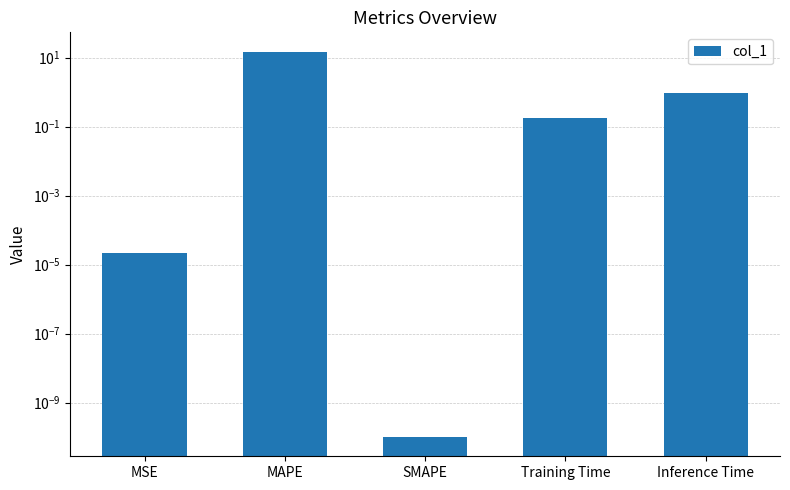

At which category does the chart reach its peak across all series?

MAPE